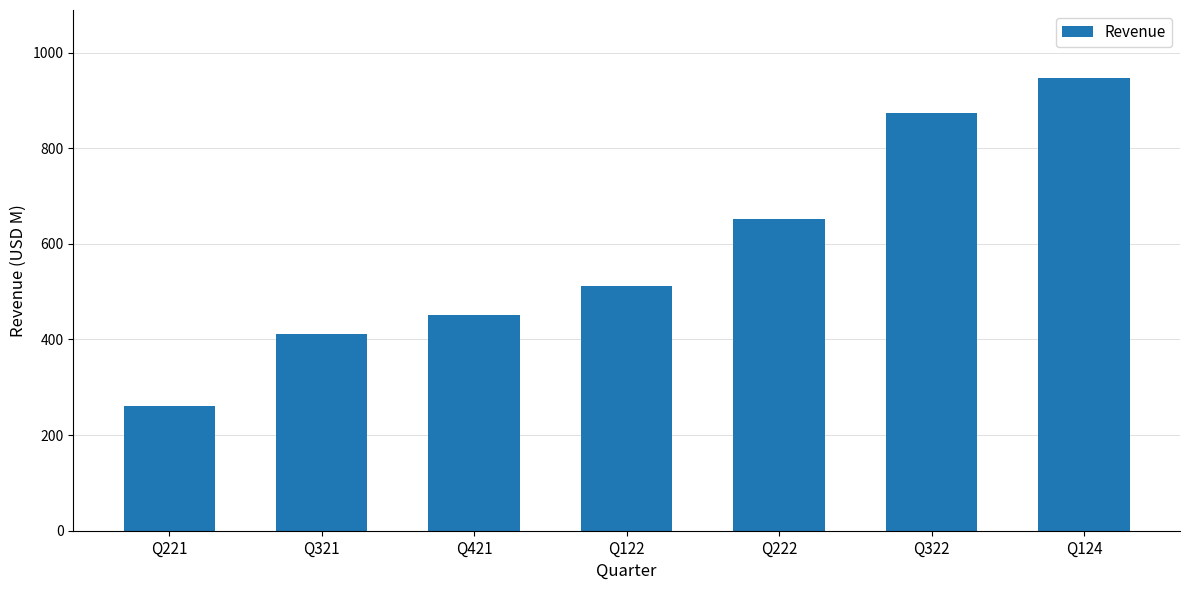

Which category has the lowest value across all series?

Q221